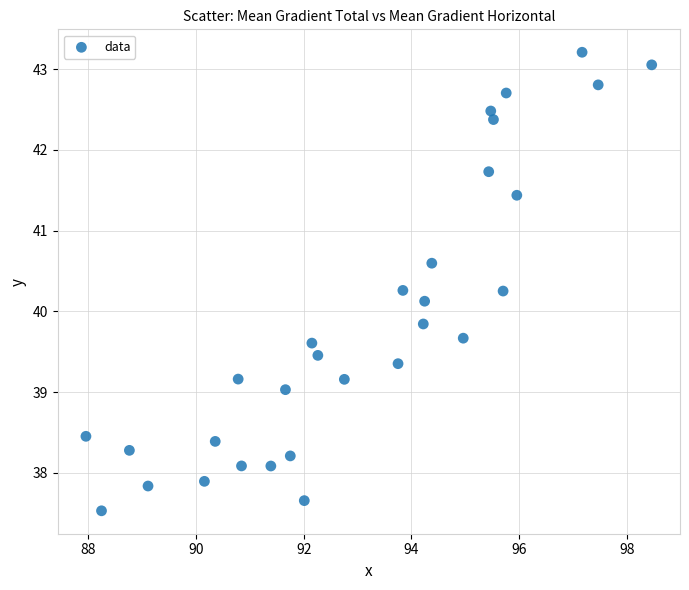

What is the range of Y values (max minus min)?

5.7